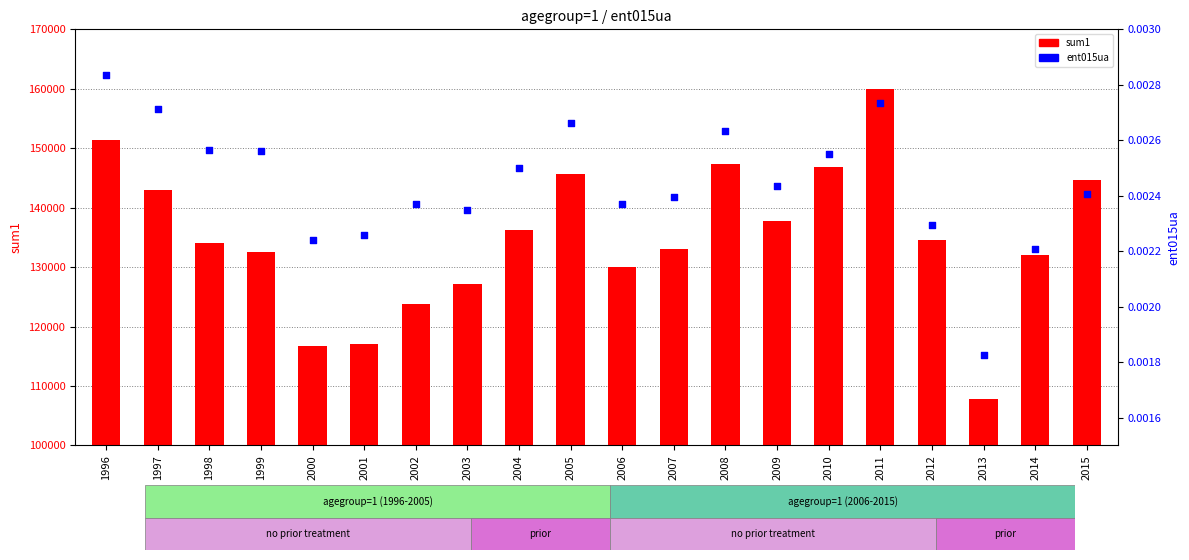

What is the total value across all series at 2001?

117080.4